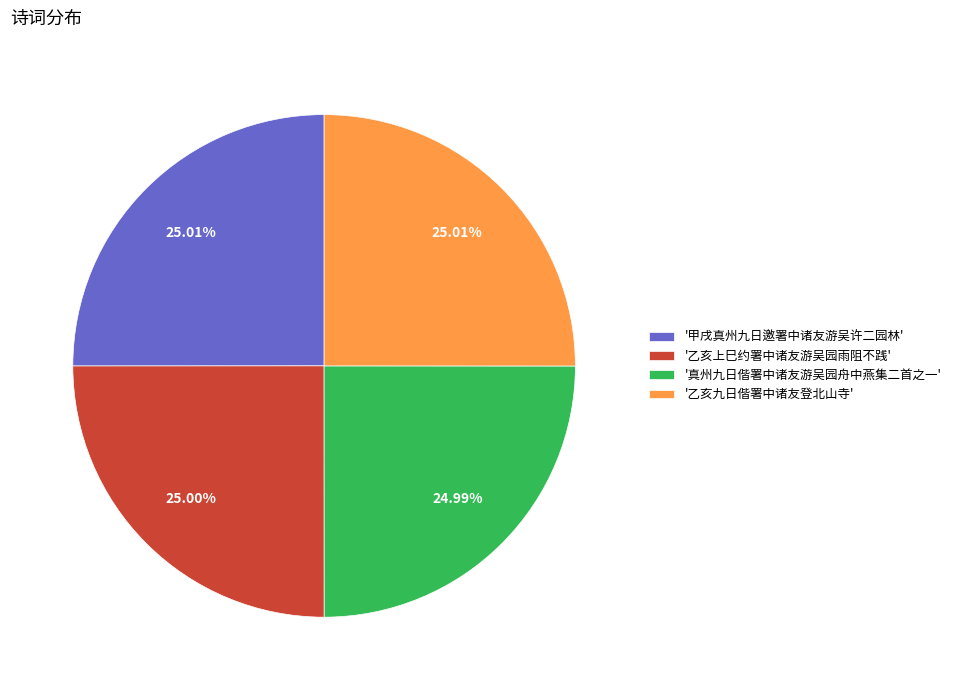

Is the sum of '乙亥上巳约署中诸友游吴园雨阻不践' and '真州九日偕署中诸友游吴园舟中燕集二首之一' greater than half?

No